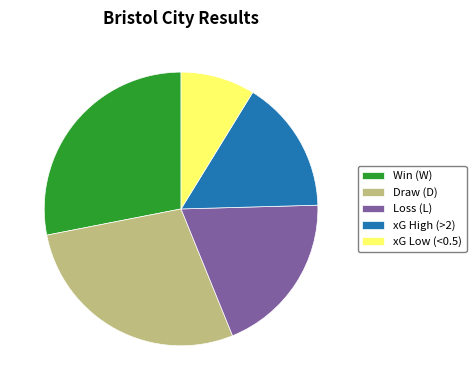

Which slice is the smallest?

xG Low (<0.5)